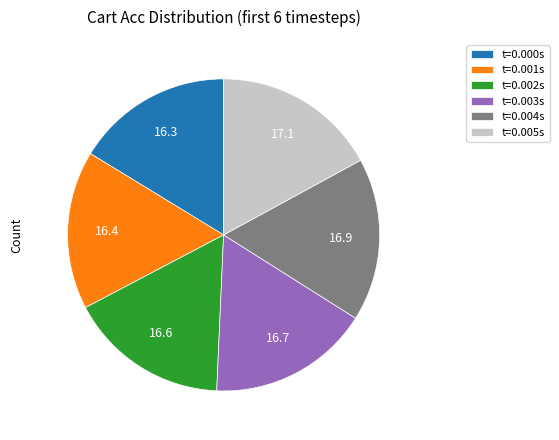

Is there any slice that represents more than half of the pie?

No